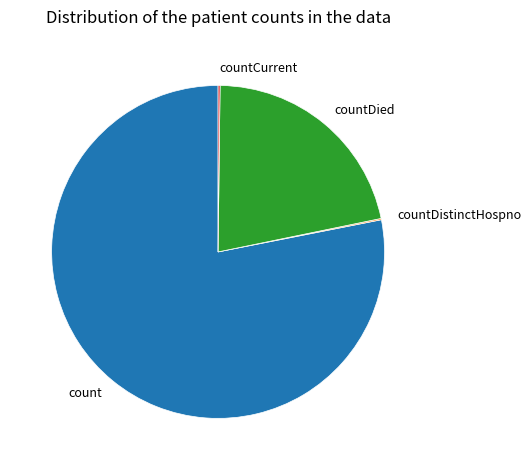

What is the majority slice?

count